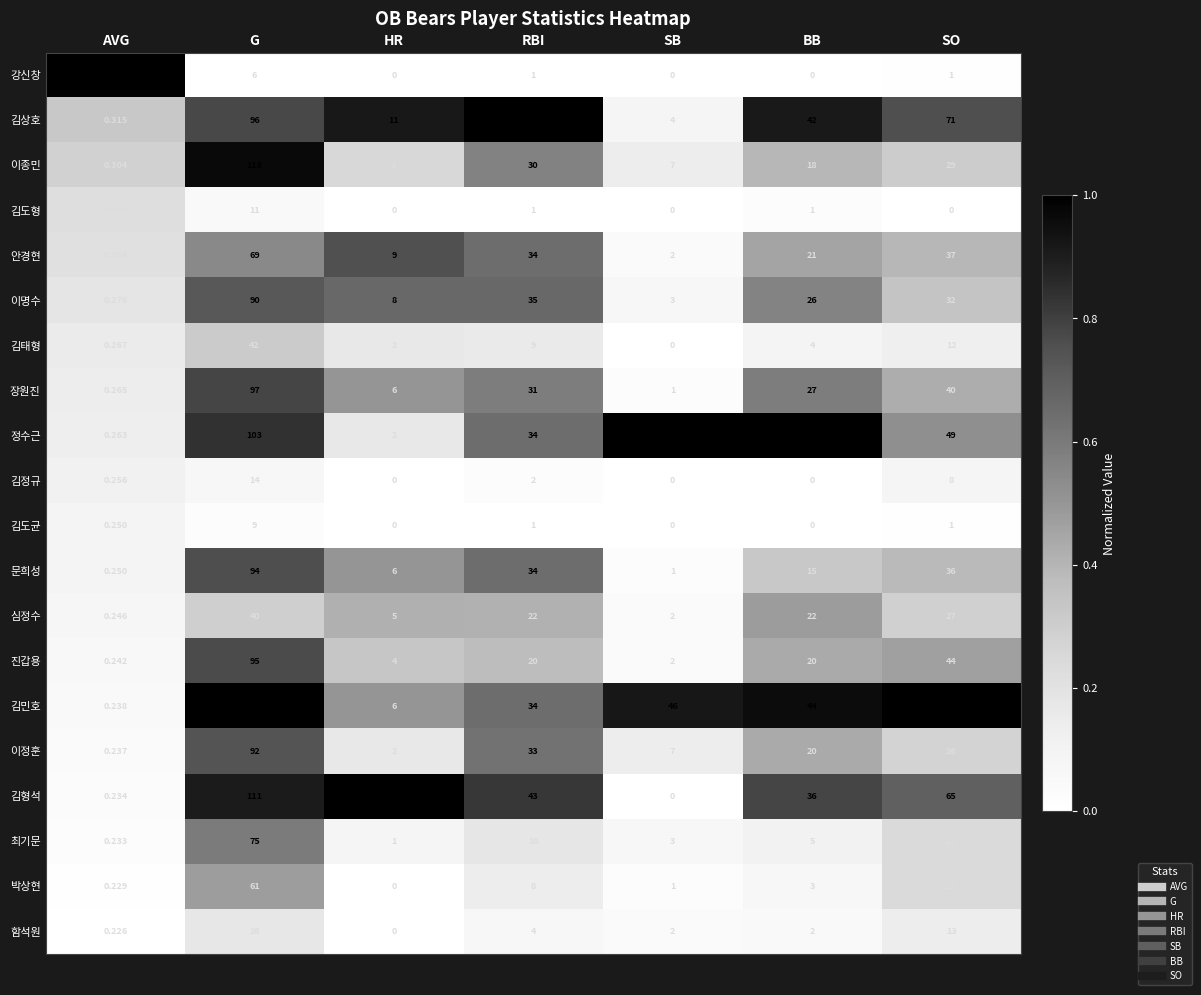

Which category has the highest value across all series?

G